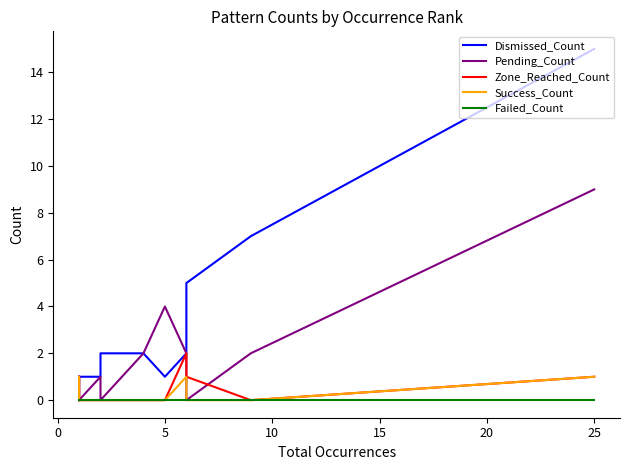

Which series ends up on top after the final intersection of Pending_Count and Zone_Reached_Count?

Pending_Count